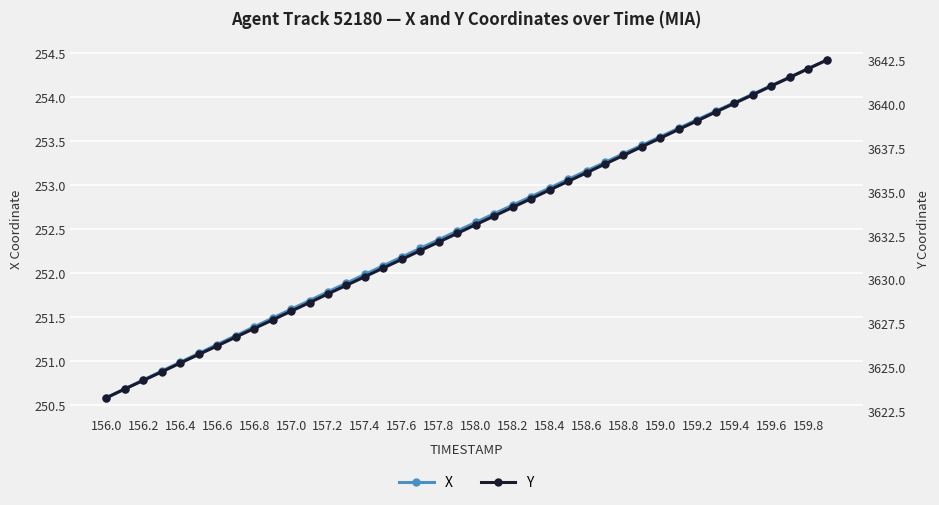

True or false: Y and X cross at least once.

False